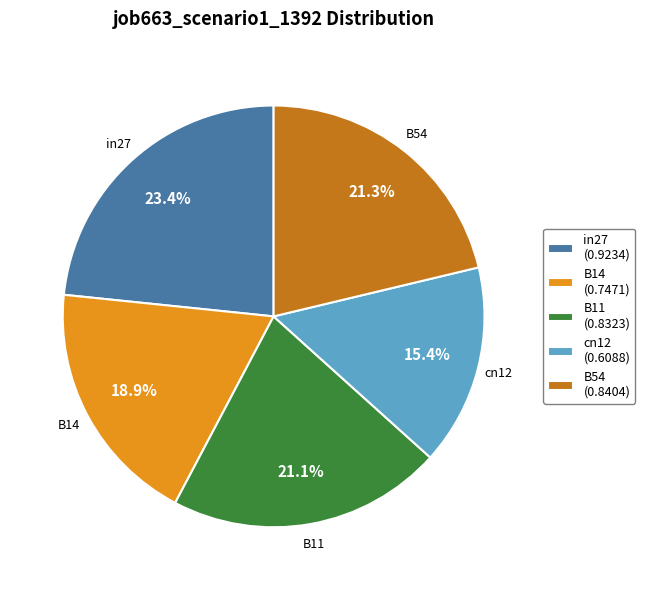

Count the number of slices in the pie.

5